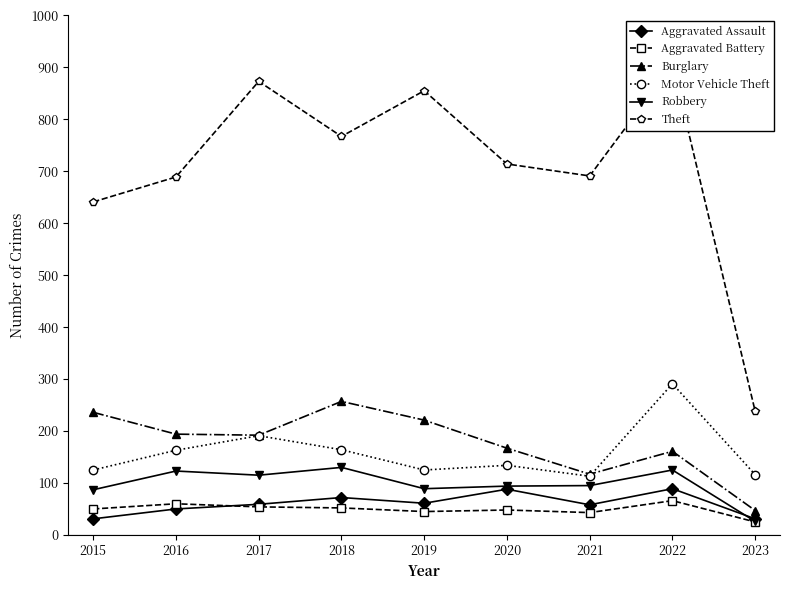

What is the value of the Burglary point at the 8th from the left?

161